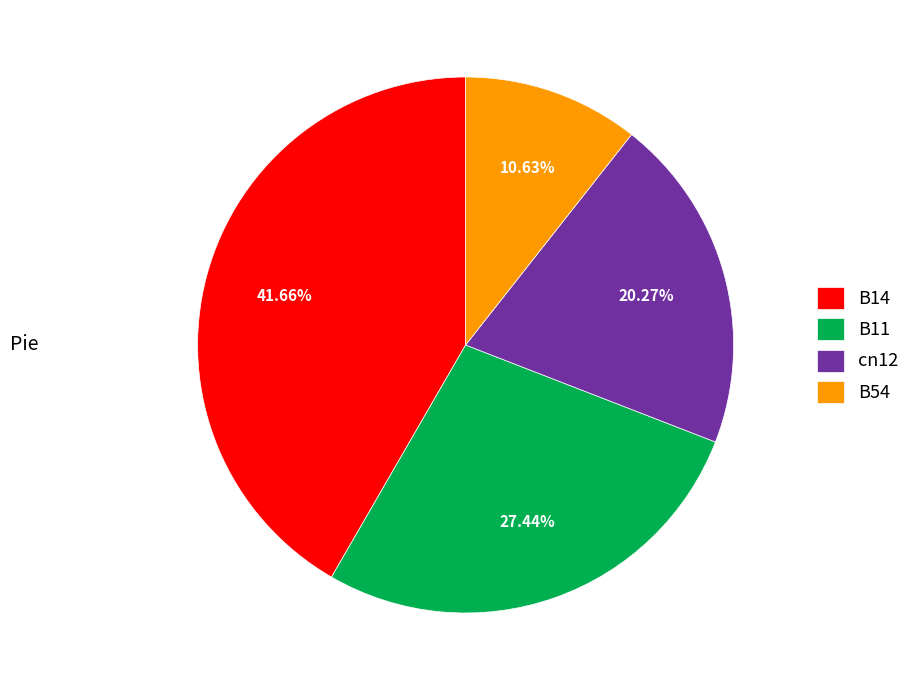

Which has a higher value, B14 or B11?

B14